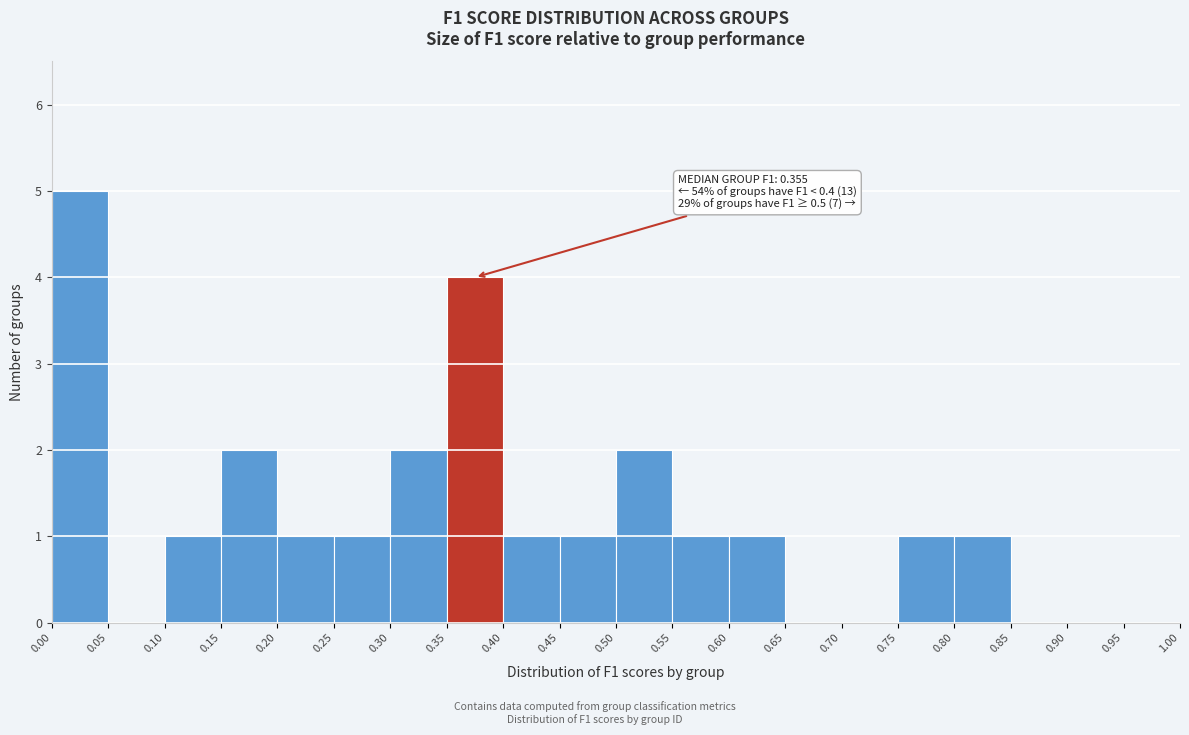

Which range on the x-axis has the tallest bar?

0.00 to 0.05